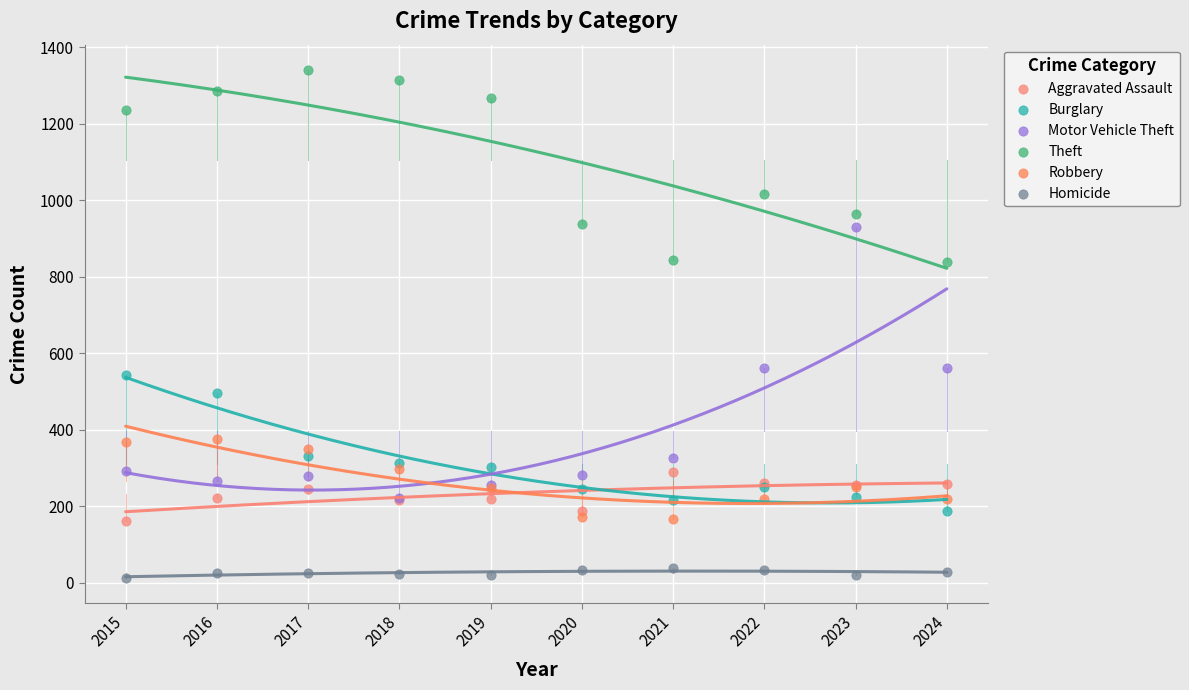

What are all the series names shown in the legend?

Aggravated Assault, Burglary, Motor Vehicle Theft, Theft, Robbery, Homicide